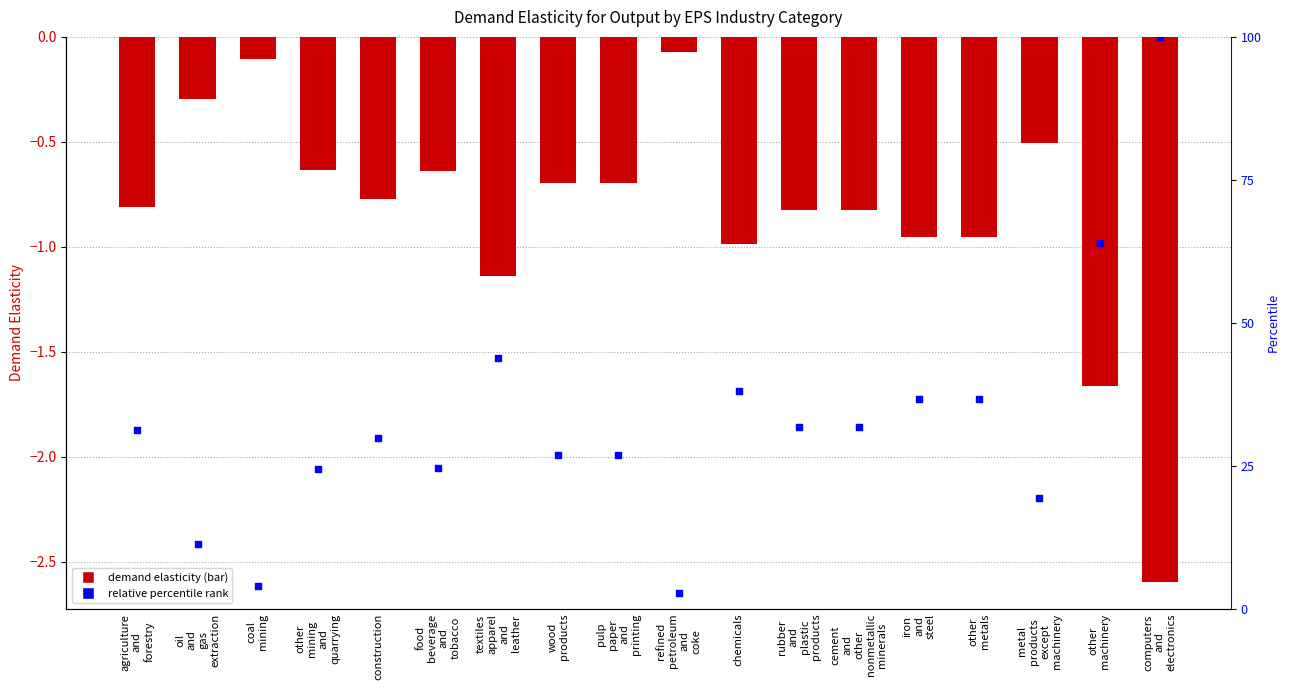

Which series has the largest total across all categories?

percentile rank